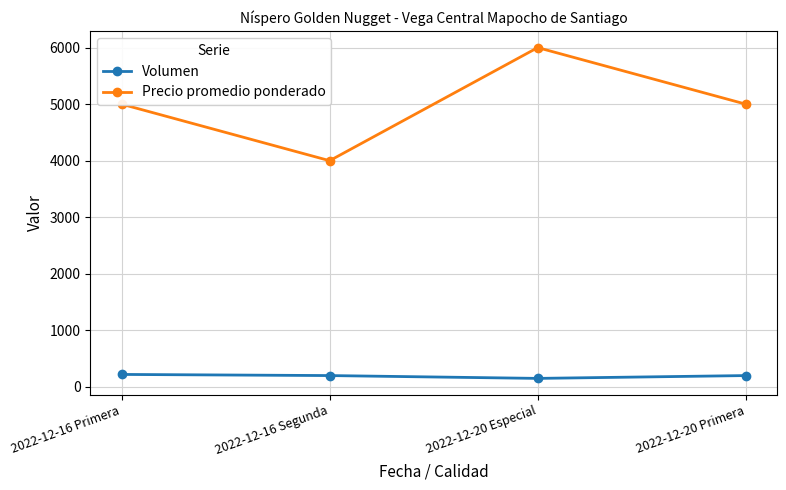

In Precio promedio ponderado, how many points are lower than both neighbors (excluding endpoints)?

1